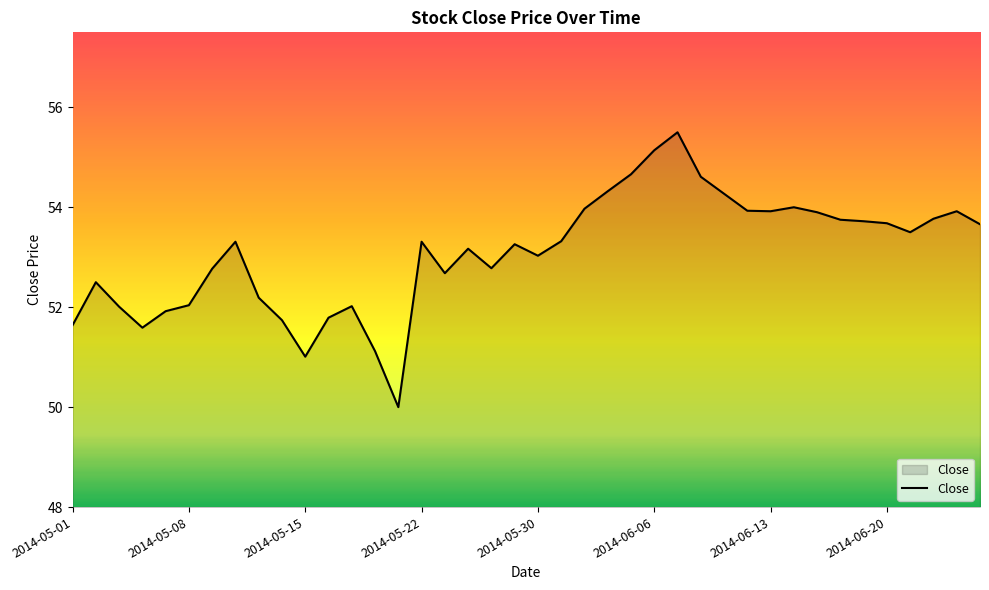

What is the difference between the maximum and minimum values?

5.5